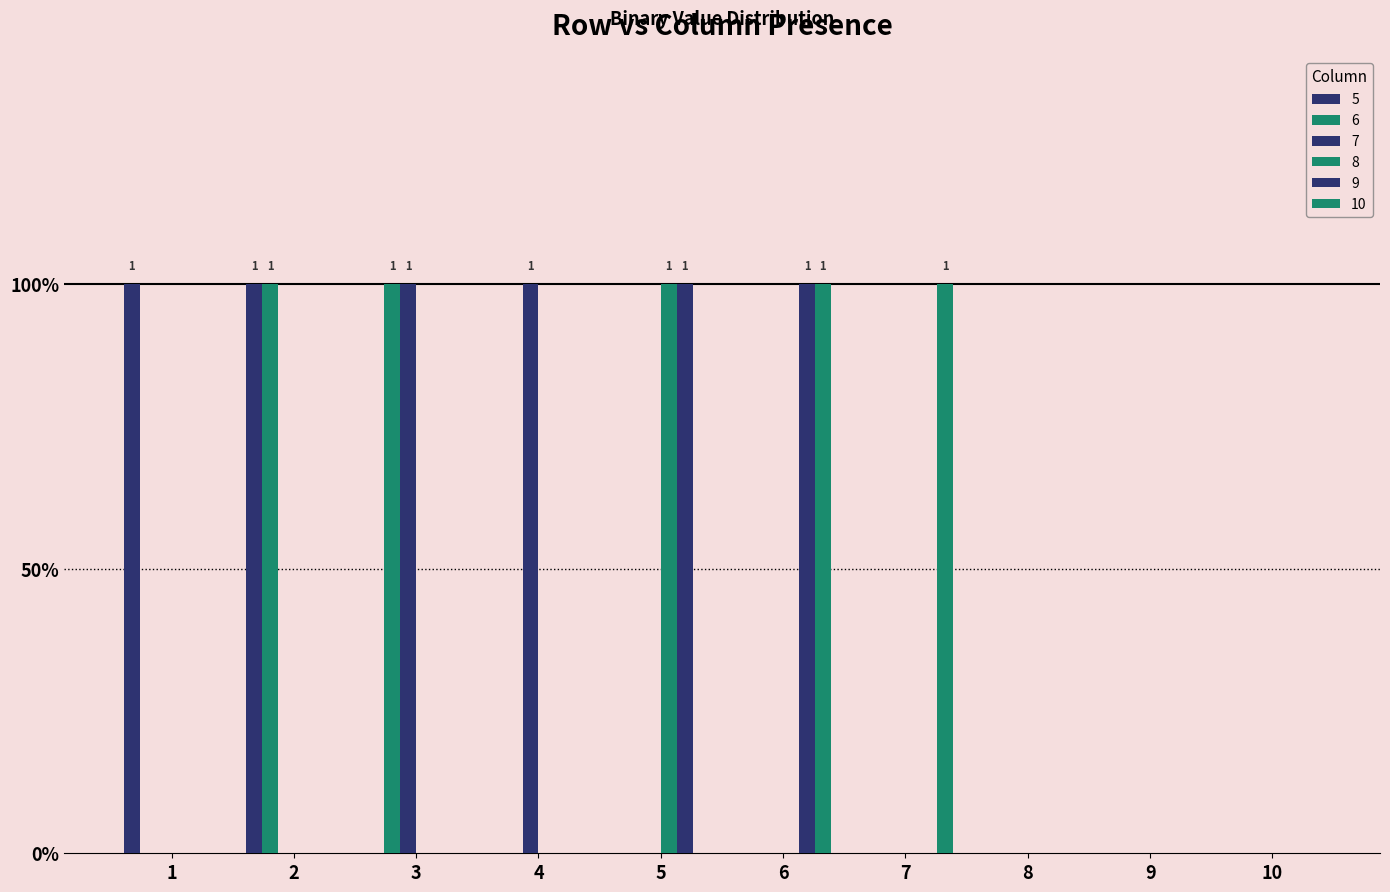

The value of 9 at 5 is 1. True or false?

True